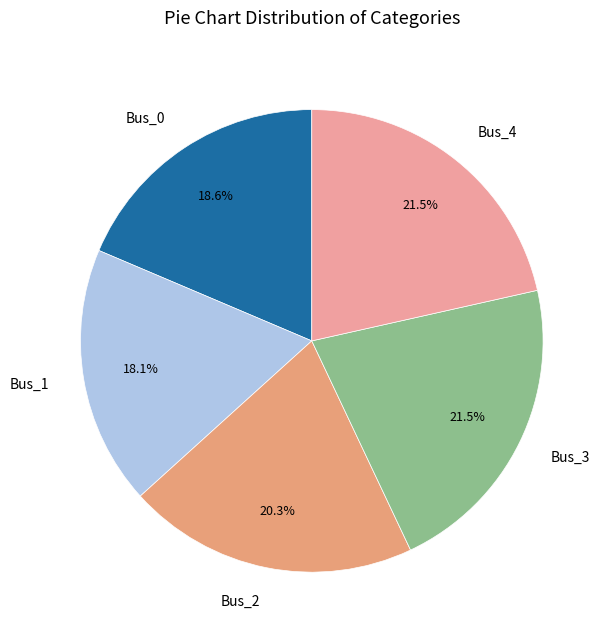

To the nearest percent, what is the average slice percentage?

20%